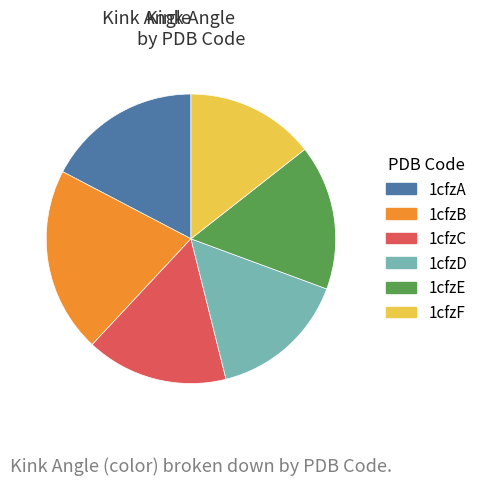

What is the smallest slice in the pie chart?

1cfzF